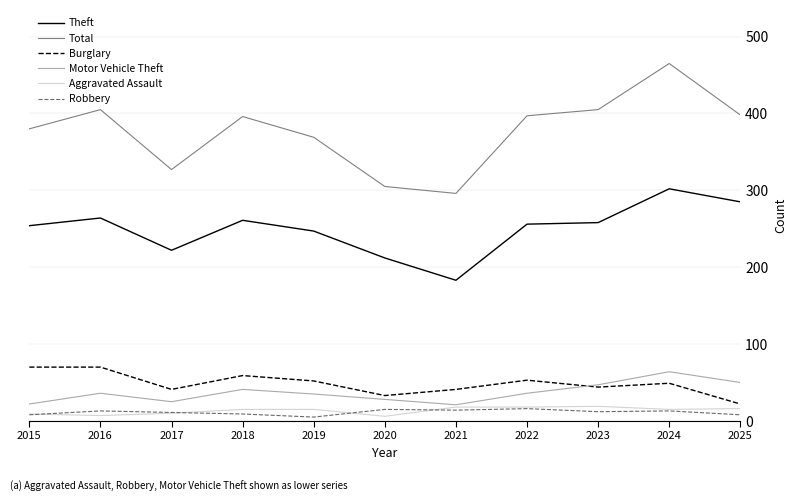

At which category does Total reach its first local valley?

2017